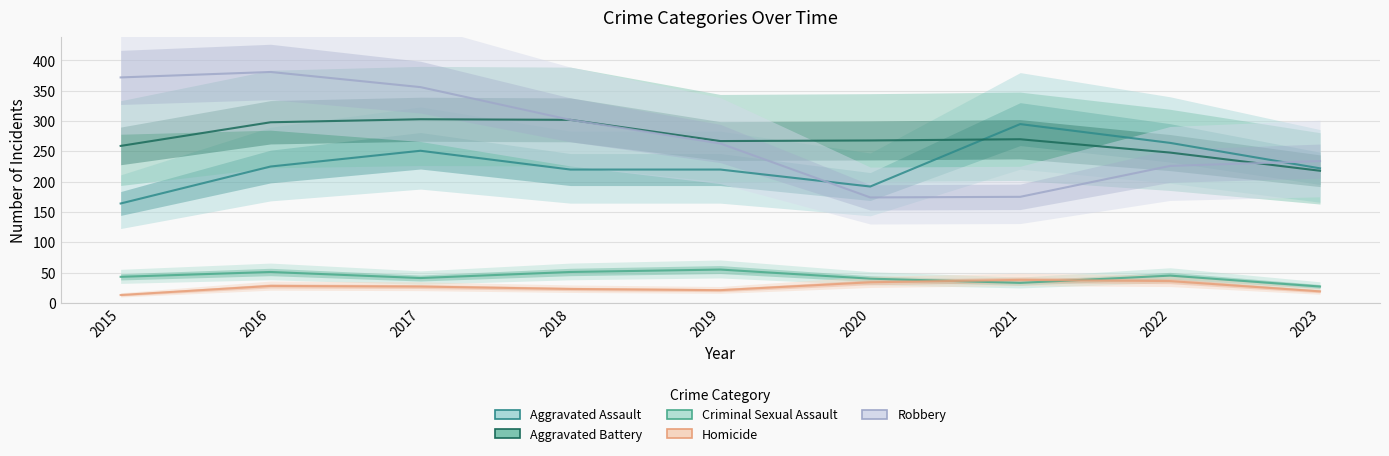

Where is the first local minimum for Homicide?

2019